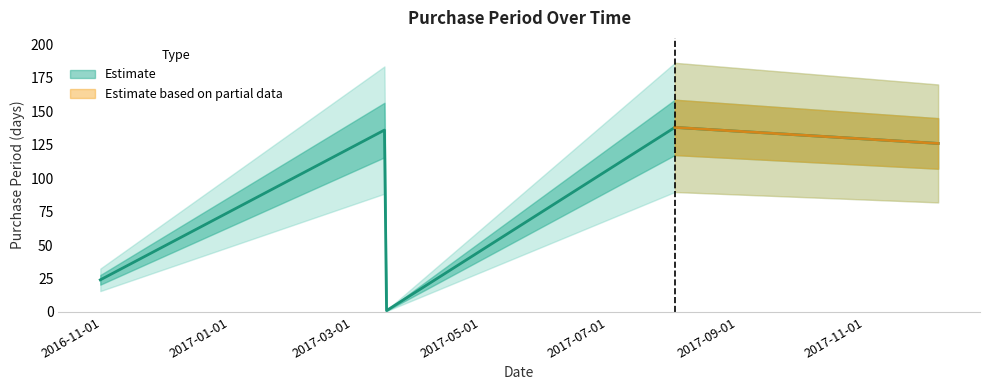

Reading left to right, transcribe all the data shown in this chart.

2016-10-31=24	2017-03-16=136	2017-03-17=1	2017-08-02=138	2017-12-06=126